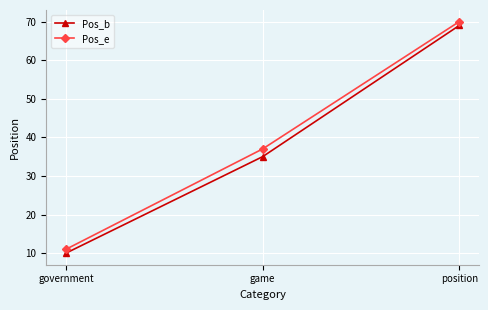

At how many categories does at least one series exceed 12?

2